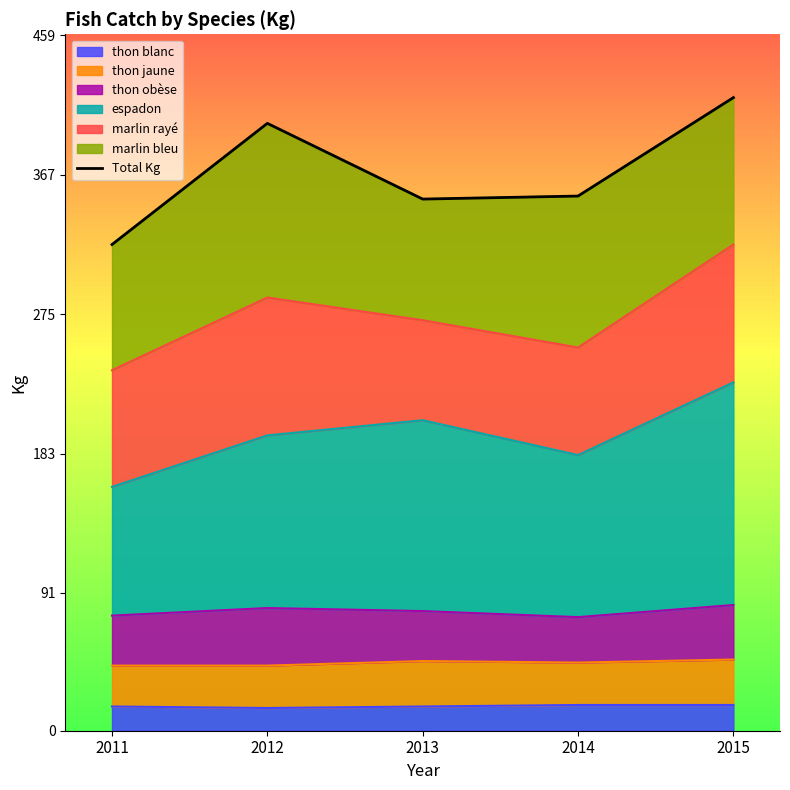

List the labels in order of value, largest first.

2015, 2012, 2014, 2013, 2011